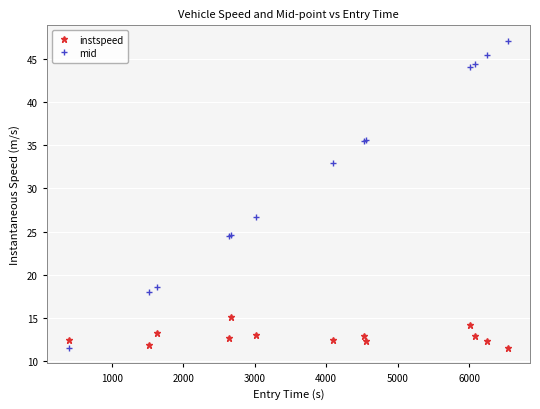

What is the difference between the maximum and minimum values in the instspeed series?

3.6